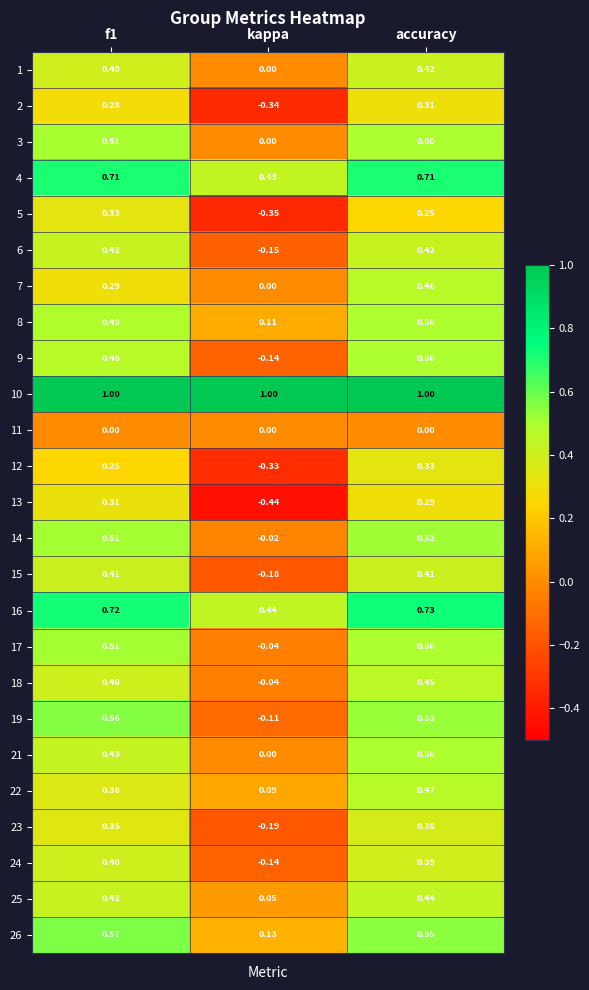

Is the value of 13 at f1 greater than the value of 9 at accuracy?

No